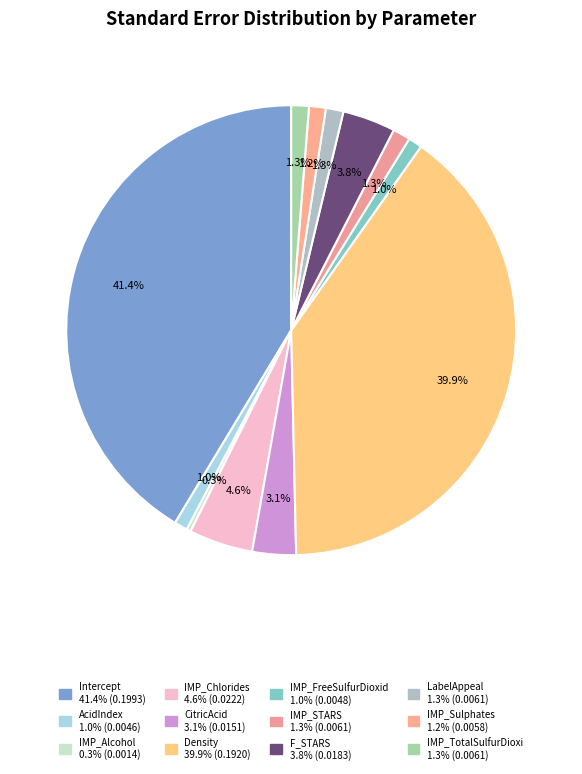

How many segments does this pie chart have?

12